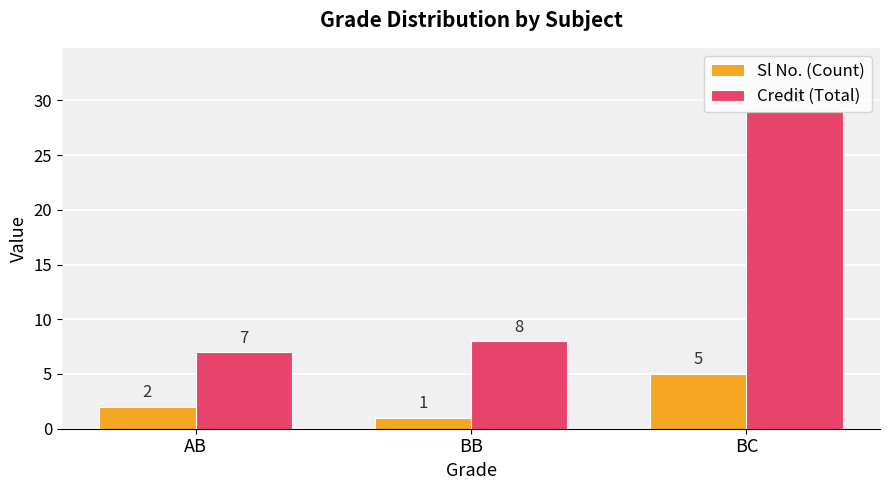

Which series has the largest total across all categories?

Credit (Total)